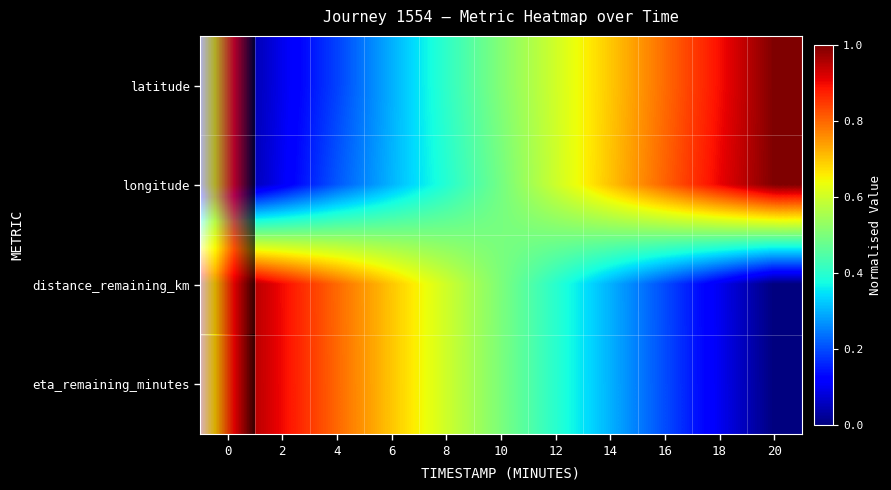

Which series has the largest total across all categories?

longitude